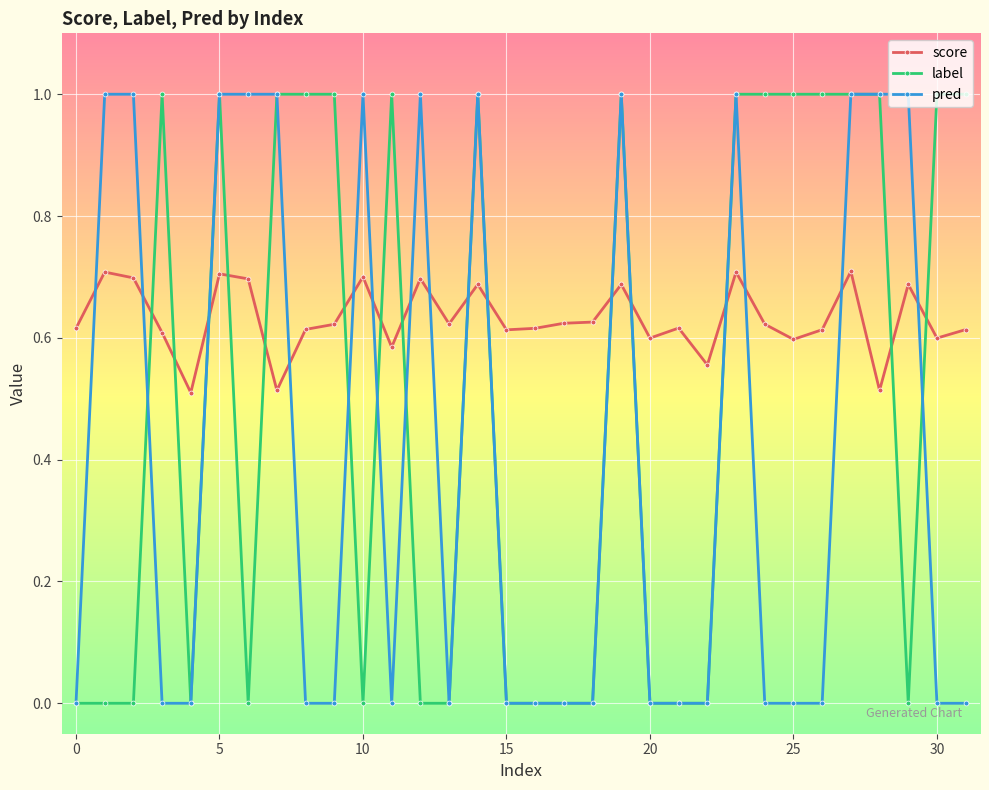

At how many categories does at least one series exceed 0?

32